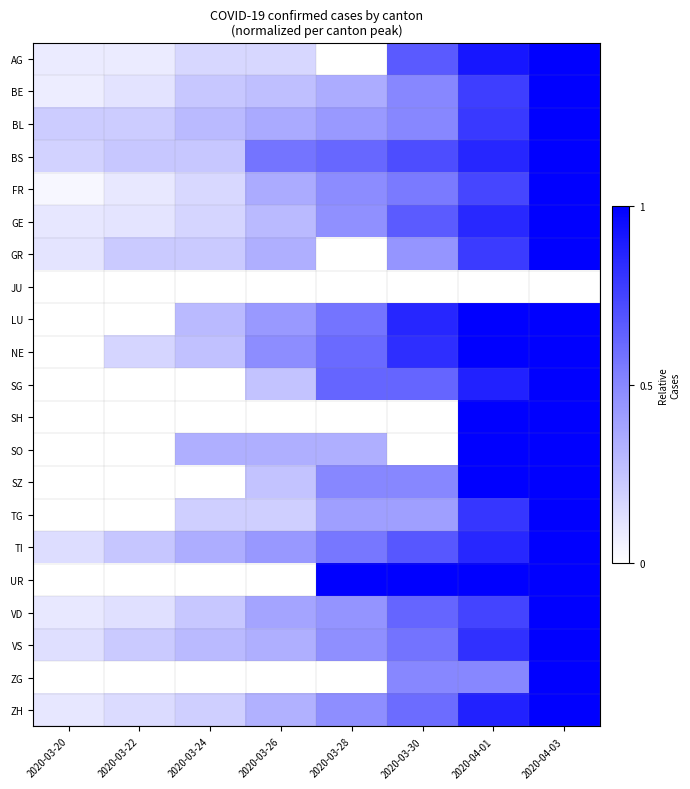

What is the maximum value shown in the chart?

1.0